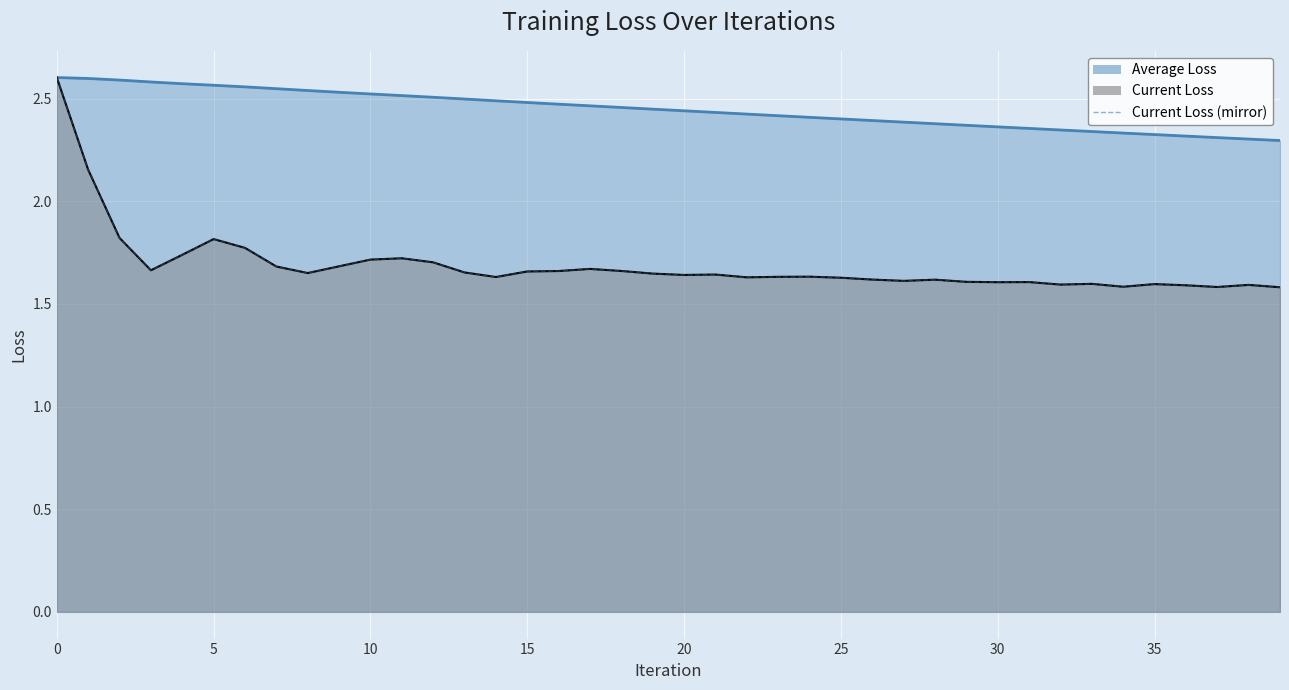

What is the value of the Average Loss point at the 24th from the left?

2.4